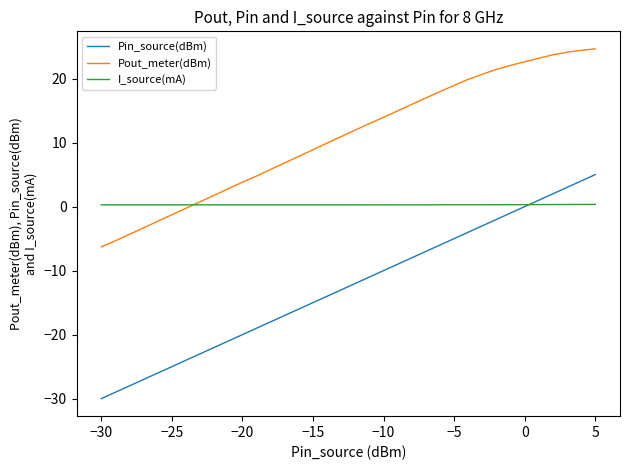

Rank the series by their average value, from lowest to highest.

Pin_source(dBm), I_source(mA), Pout_meter(dBm)